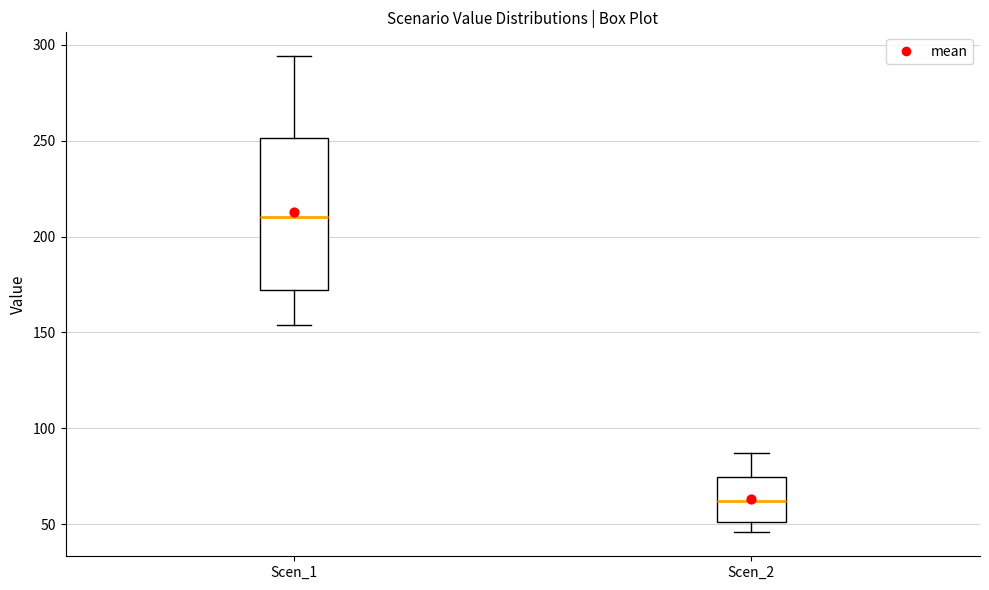

Reading left to right, read every box against the y-axis: the position of its median line, the range the box covers, and the ends of its whiskers. The values are not printed on the chart, so give them approximately, as read against the axis.

Scen_1: median 210, box 170 to 250, whiskers 155 to 295
Scen_2: median 60, box 50 to 75, whiskers 45 to 85